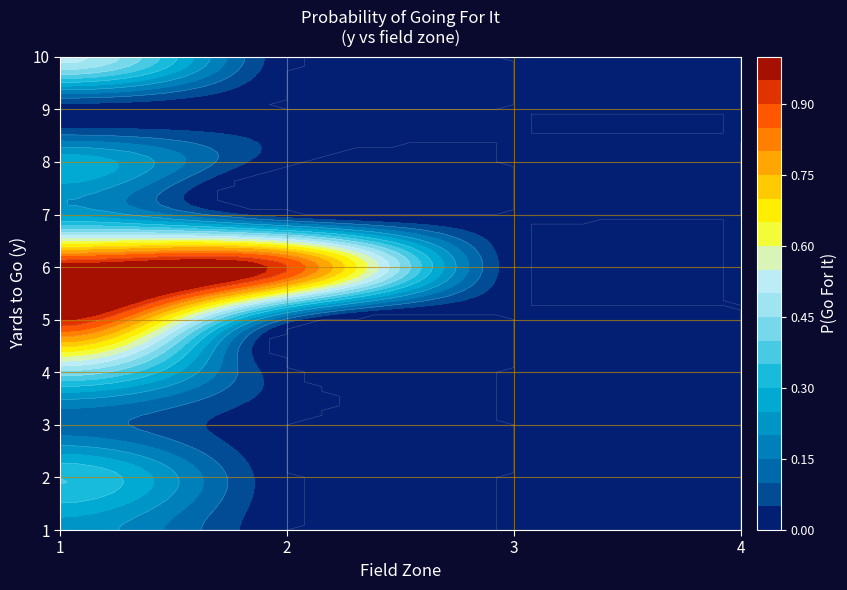

The 2 series shows 0.2 at 0. True or false?

False